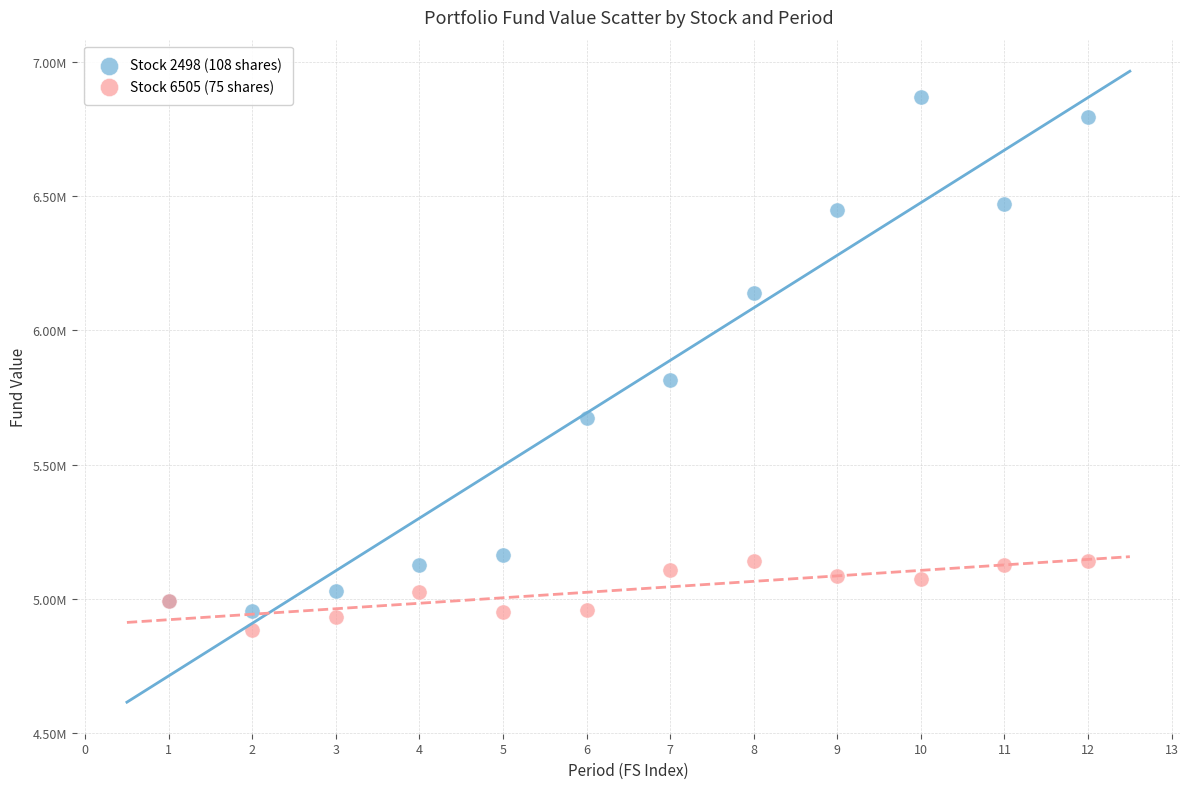

What are all the series names shown in the legend?

Stock 2498 (108 shares), Stock 6505 (75 shares)